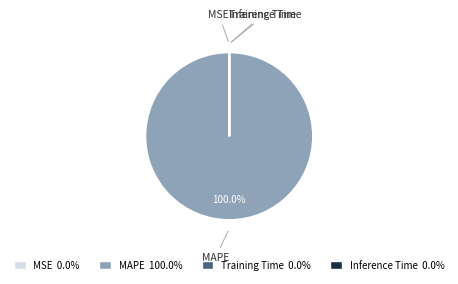

Is MAPE the majority of the pie?

Yes